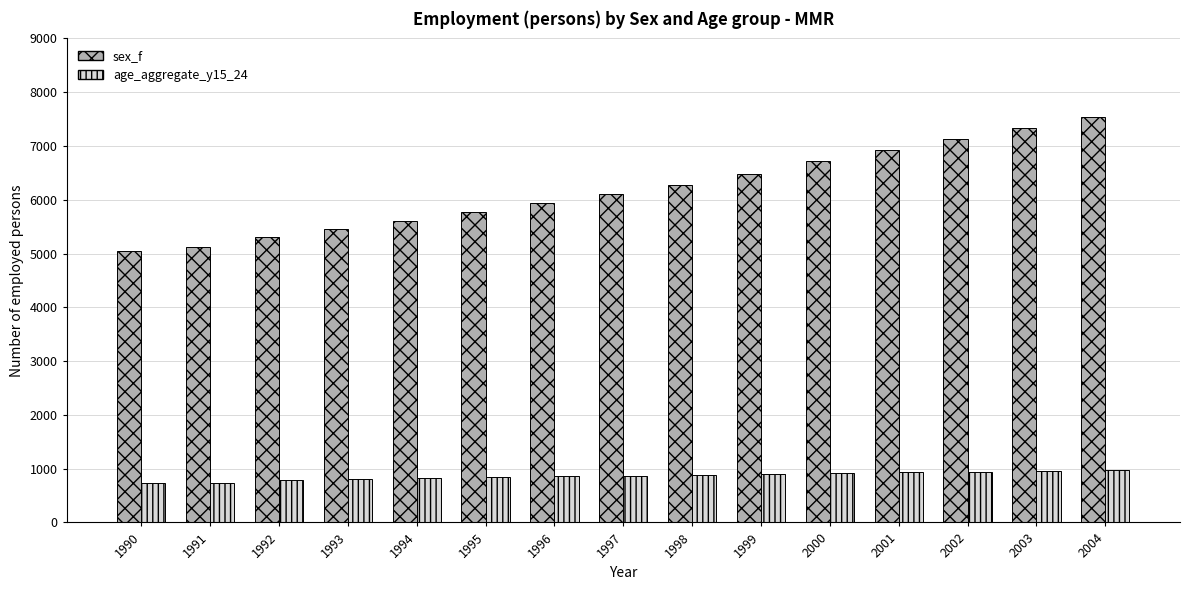

What is the value of the sex_f bar at the 4th from the left?

5447.0